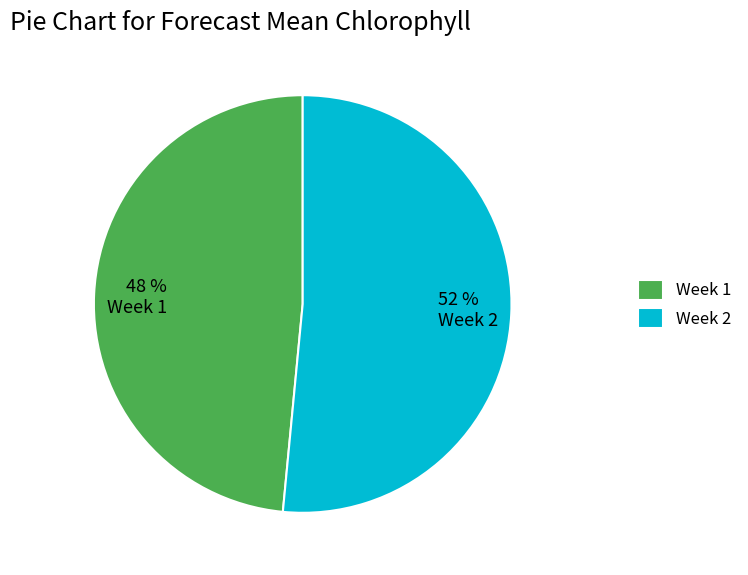

Is the sum of 52 % Week 2 and 48 % Week 1 greater than half?

Yes